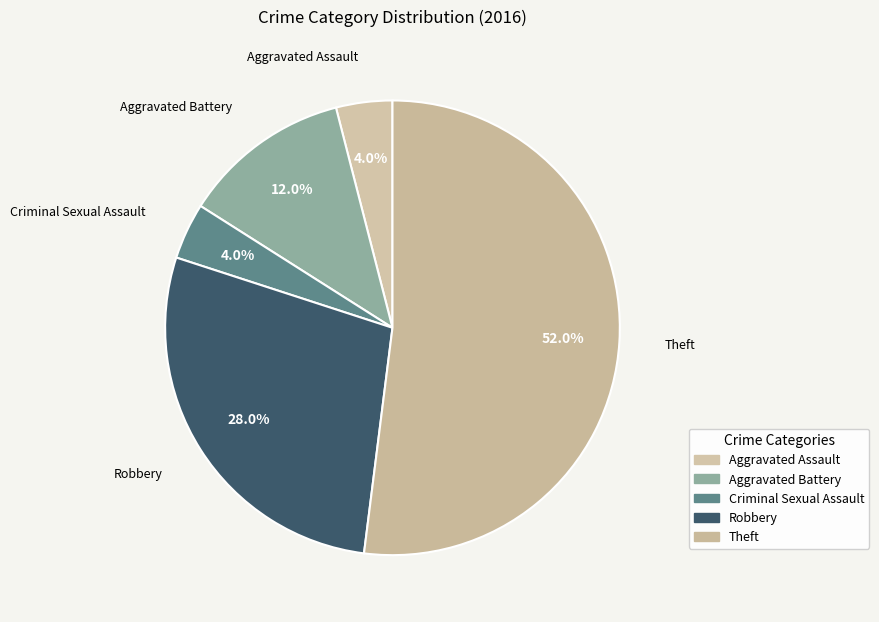

Rank the categories by value from lowest to highest.

Aggravated Assault, Criminal Sexual Assault, Aggravated Battery, Robbery, Theft